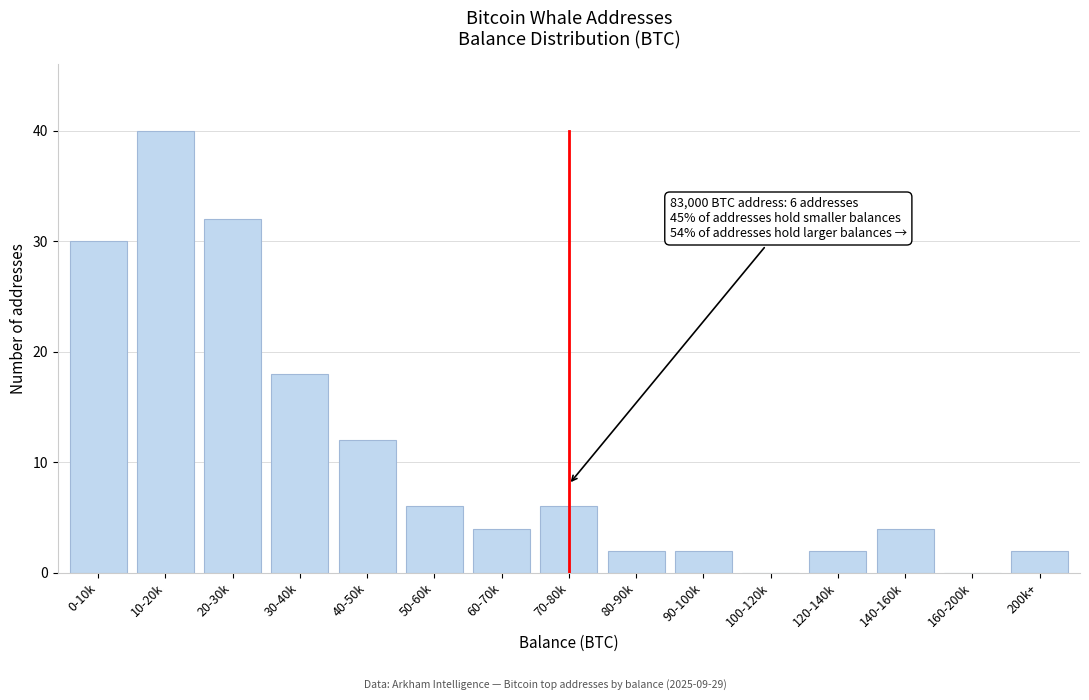

Reading left to right, what are all the values shown in this chart?

0-10k=30	10-20k=40	20-30k=32	30-40k=18	40-50k=12	50-60k=6	60-70k=4	70-80k=6	80-90k=2	90-100k=2	100-120k=0	120-140k=2	140-160k=4	160-200k=0	200k+=2